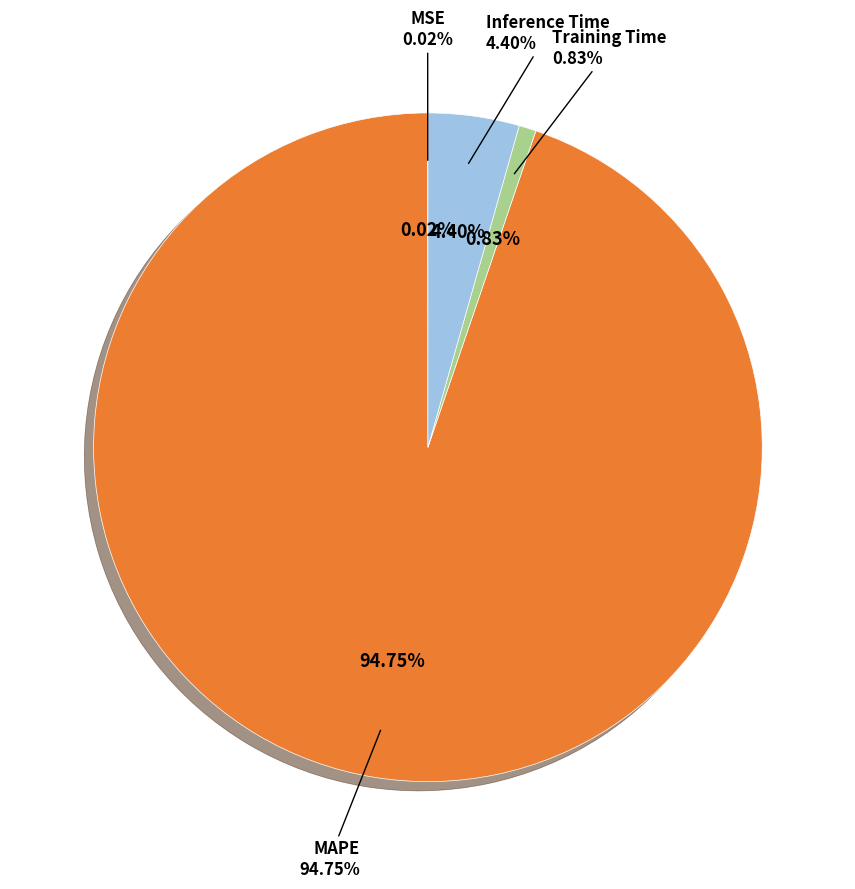

Which slice is the smallest?

MSE